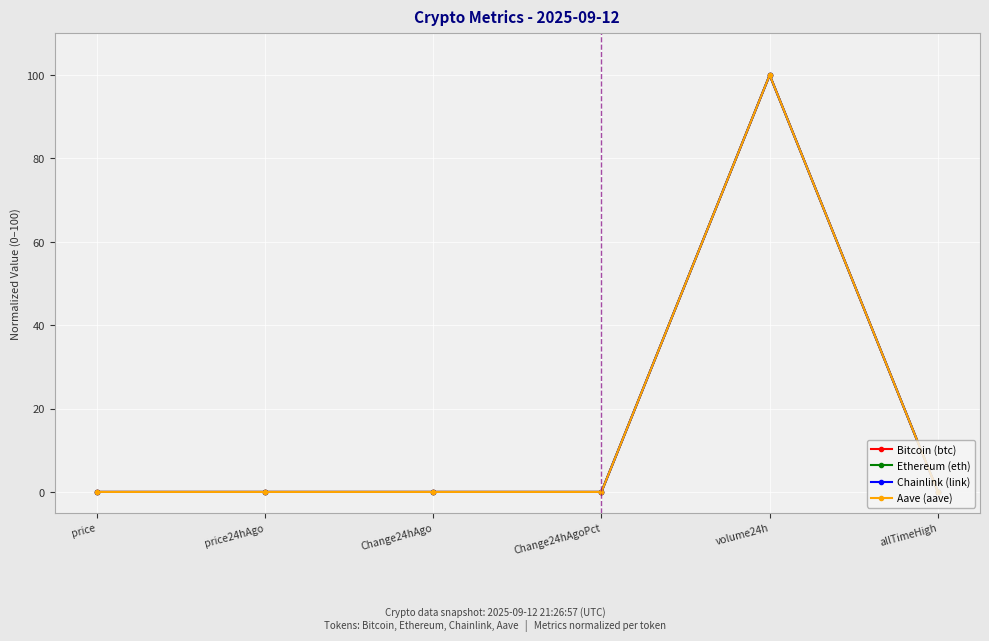

True or false: Chainlink (link) has more than 0 points higher than both neighbors.

True